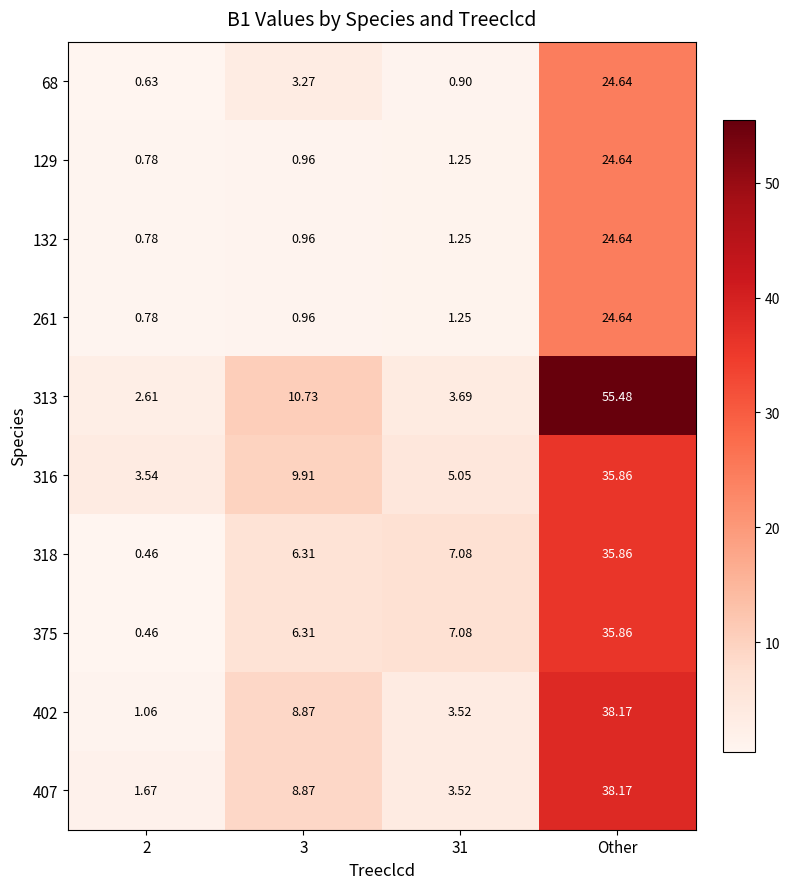

Which category has the highest value in the 375 series?

Other